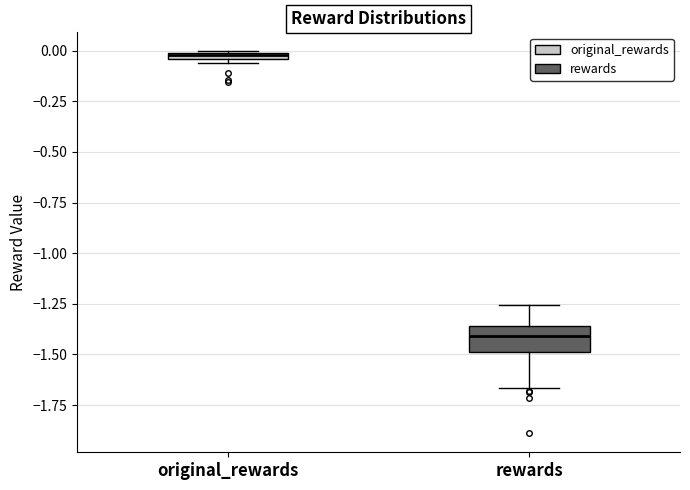

Which box has the lowest median line?

rewards